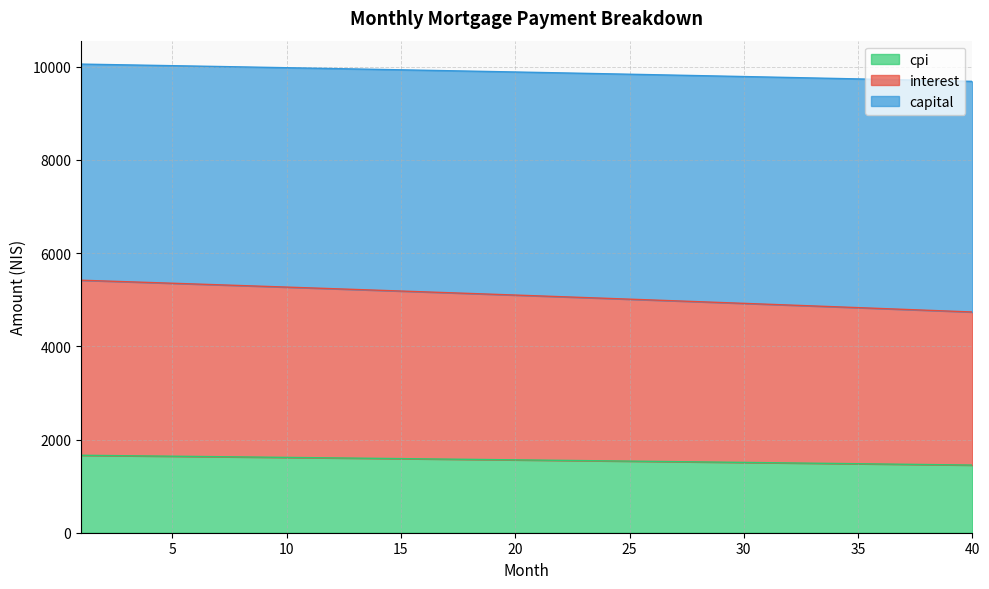

The value of interest at 21 is 1752.3. True or false?

False